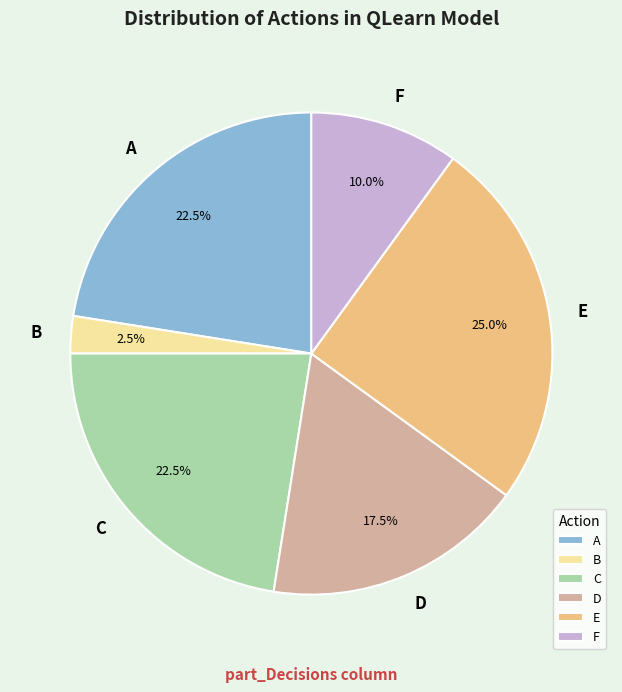

Does B represent more than half of the total?

No